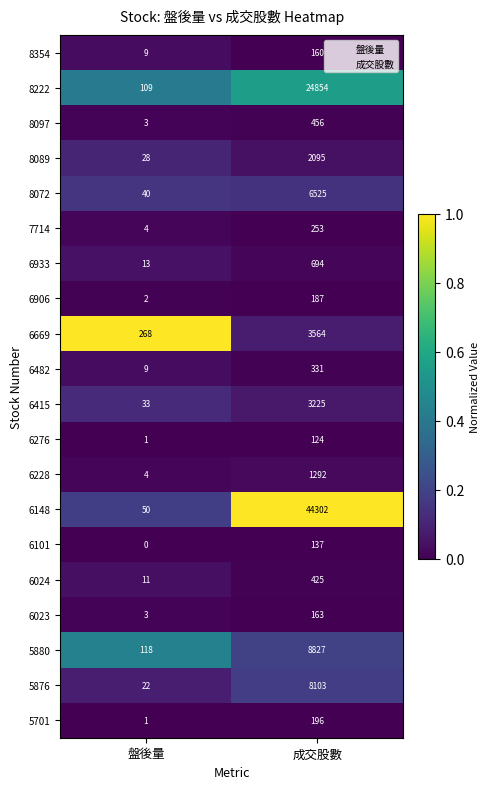

The 6023 series shows 1 at 盤後量. True or false?

False